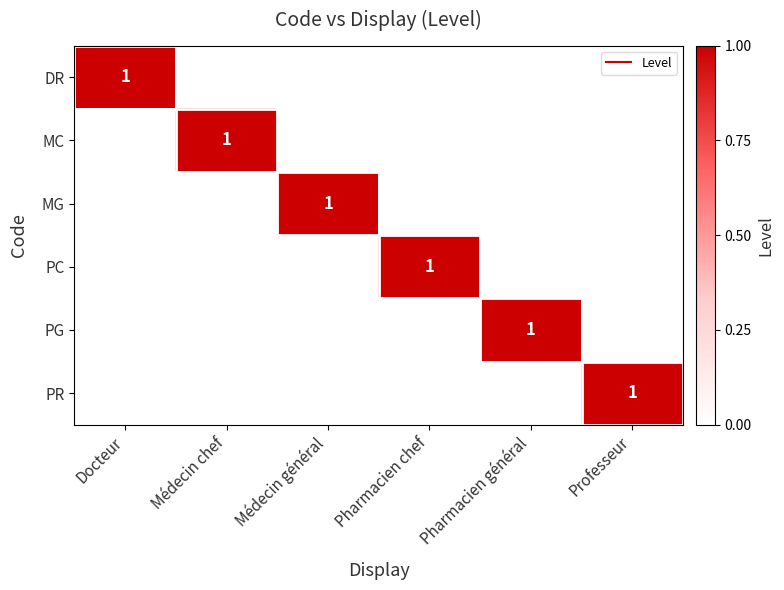

List the series in order of their peak value, lowest first.

DR, MC, MG, PC, PG, PR